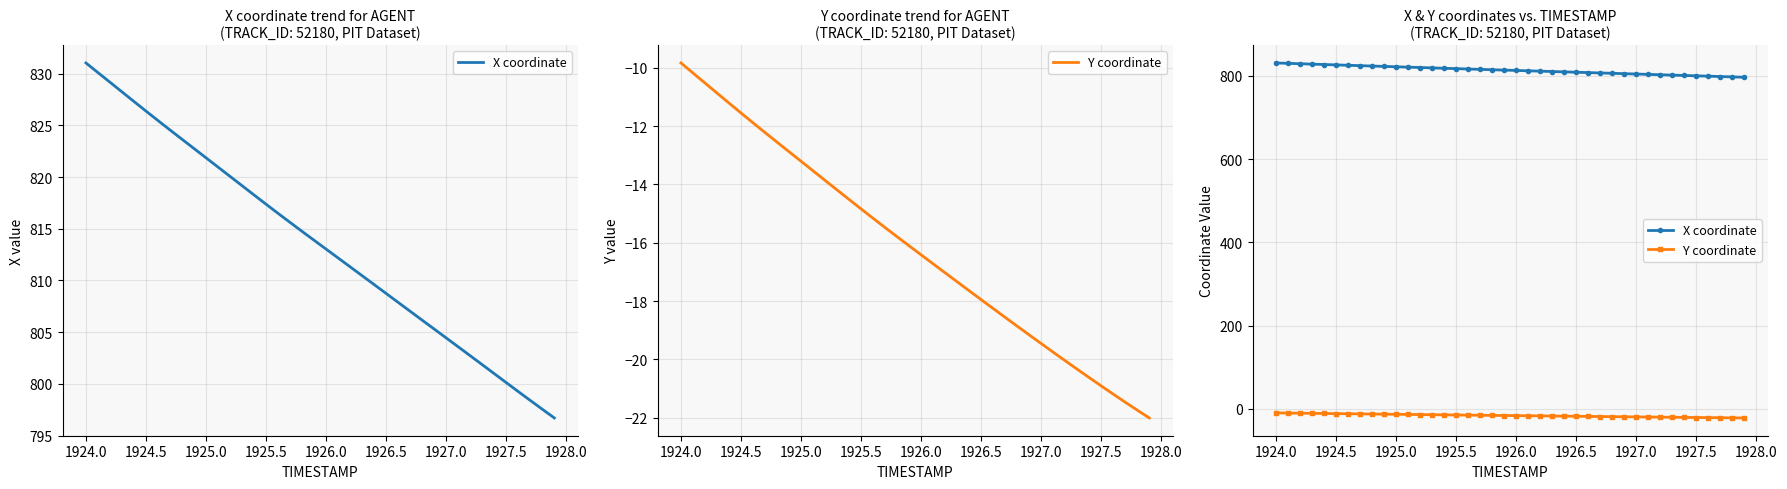

Between 1926.5 and 1927.5, which series saw the biggest shift?

X coordinate